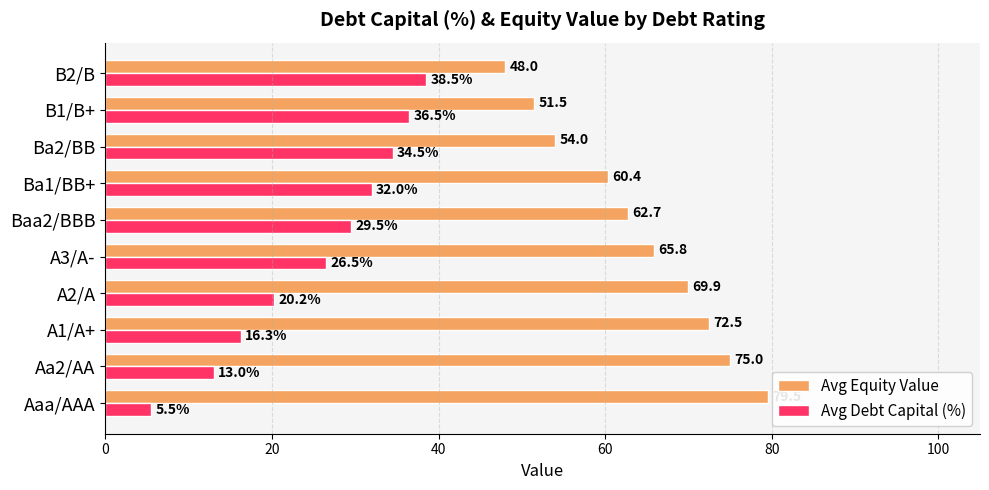

True or false: Avg Equity Value has a value of 20.1 at Aa2/AA.

False